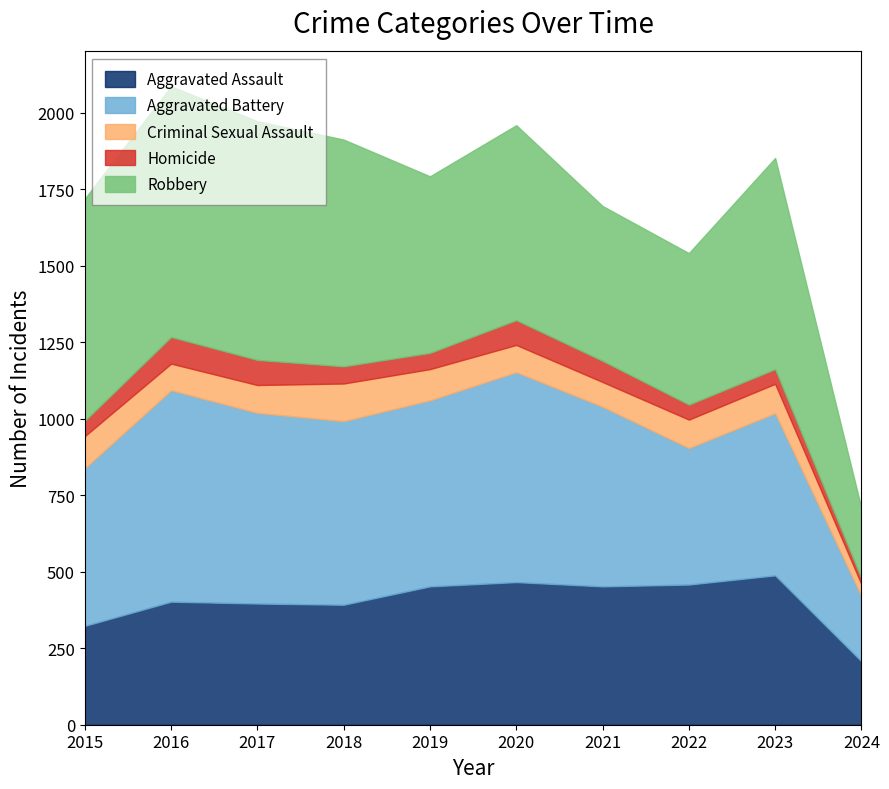

Reading right to left, transcribe all the data shown in this chart.

Aggravated Assault: 2024=207	2023=488	2022=458	2021=452	2020=466	2019=452	2018=392	2017=396	2016=402	2015=323
Aggravated Battery: 2024=213	2023=530	2022=446	2021=587	2020=686	2019=608	2018=600	2017=623	2016=691	2015=515
Criminal Sexual Assault: 2024=39	2023=96	2022=93	2021=81	2020=89	2019=102	2018=123	2017=91	2016=87	2015=105
Homicide: 2024=19	2023=48	2022=49	2021=69	2020=81	2019=53	2018=56	2017=82	2016=87	2015=50
Robbery: 2024=229	2023=690	2022=495	2021=506	2020=637	2019=577	2018=741	2017=780	2016=819	2015=726